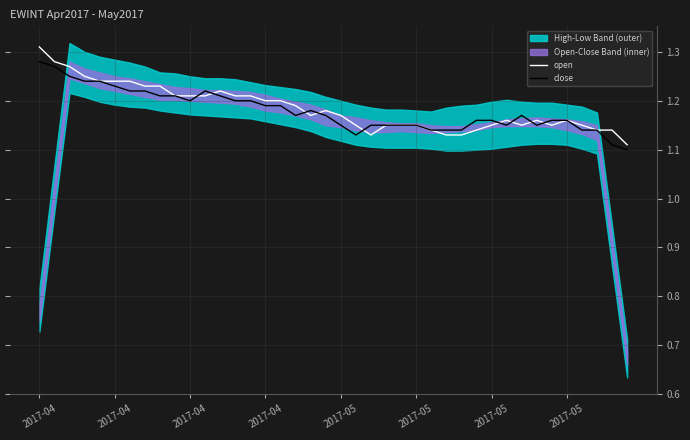

The value of close at 24 is 0.6. True or false?

False